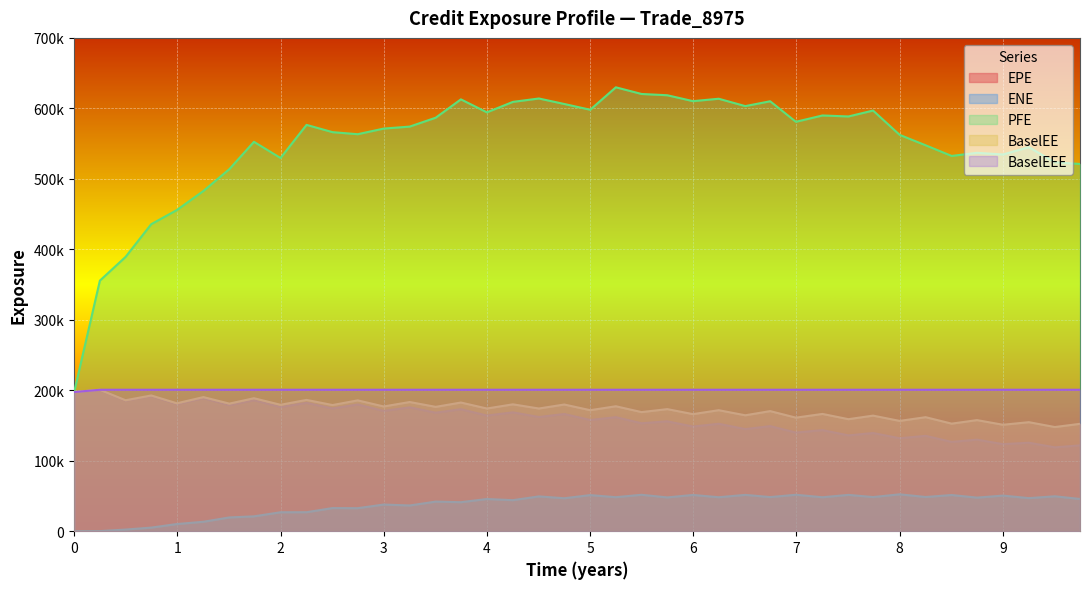

How many interior local peaks does the EPE series have?

19